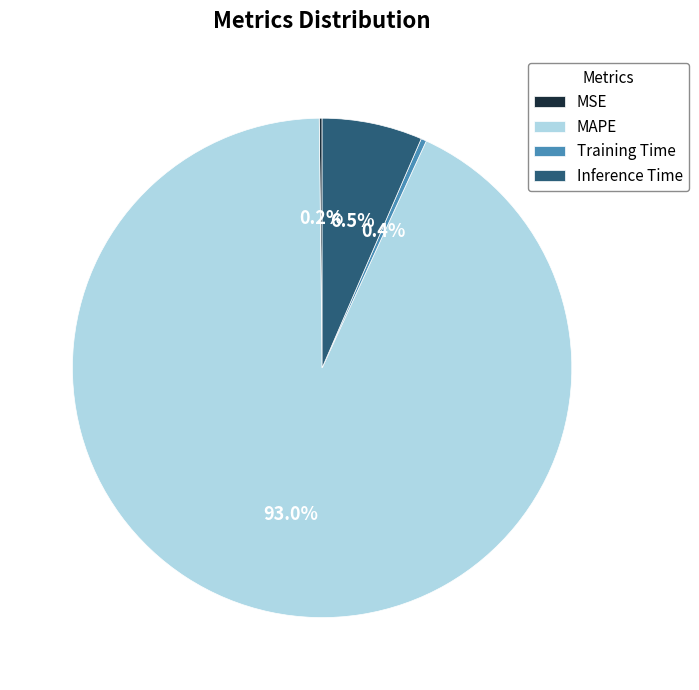

The Training Time slice represents 0% of the pie. True or false?

True